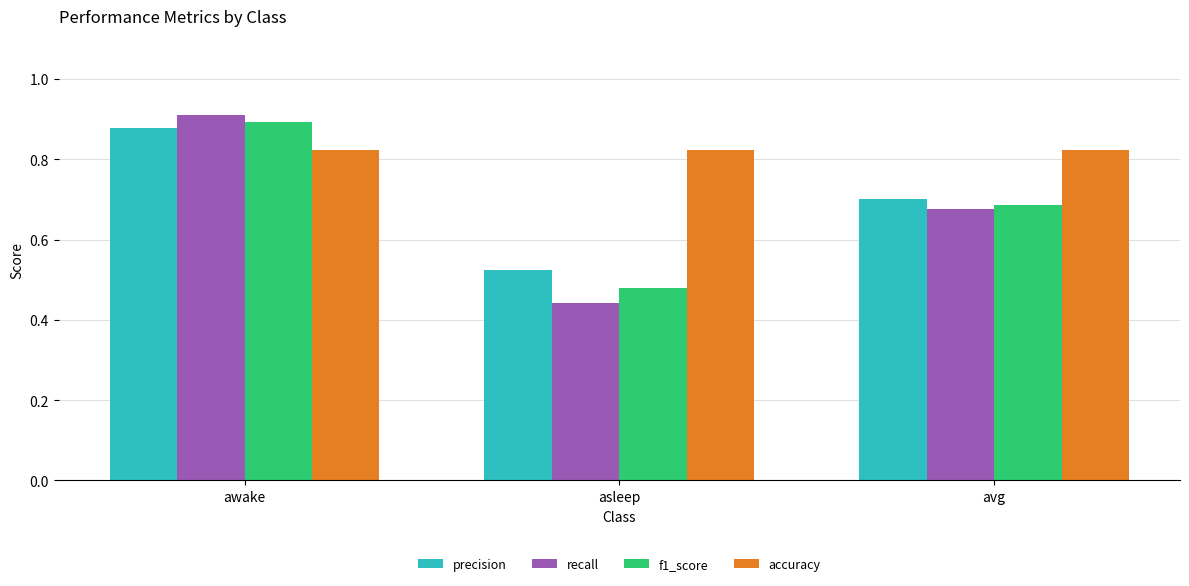

What is the label of the 1st bar from the right?

avg